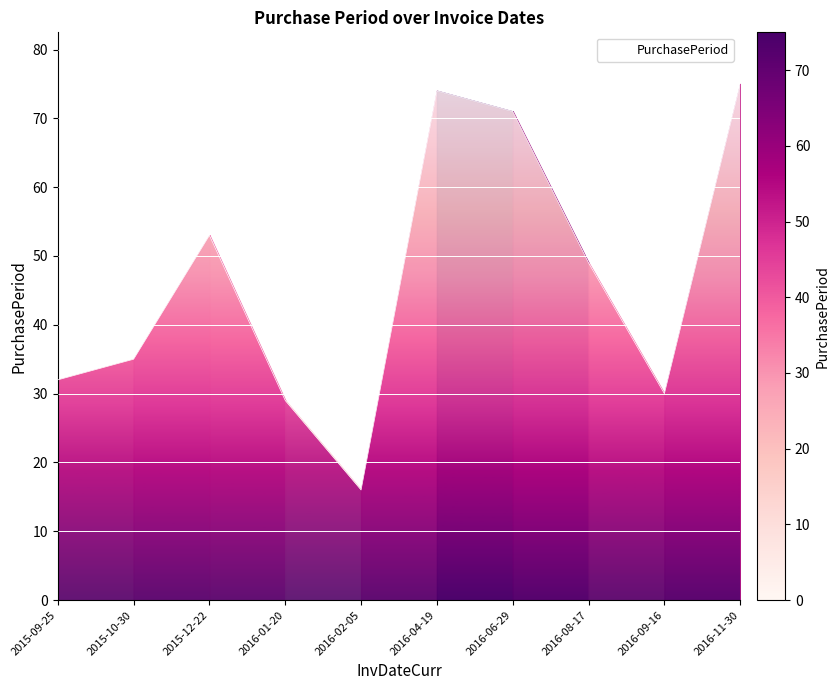

True or false: there are more than 2 points higher than both neighbors.

False